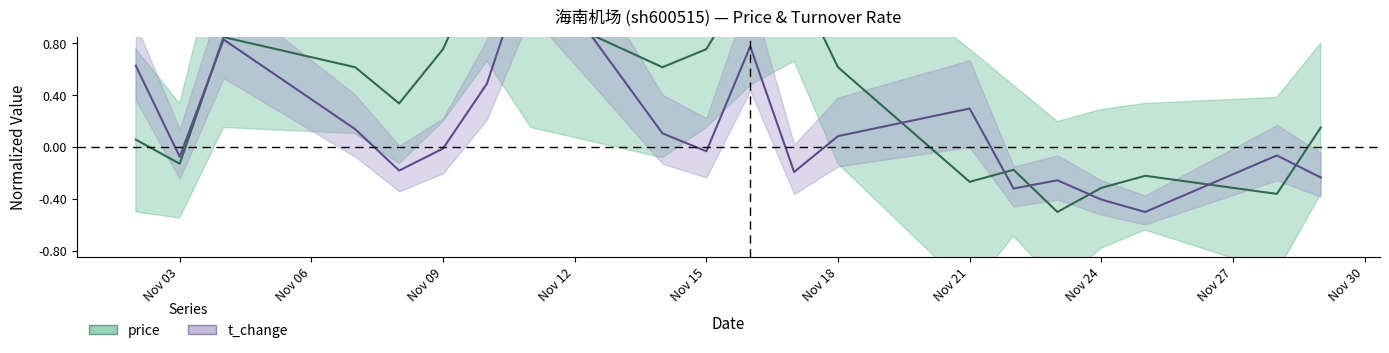

Which series ends up on top after the final intersection of price (center) and t_change (center)?

price (center)